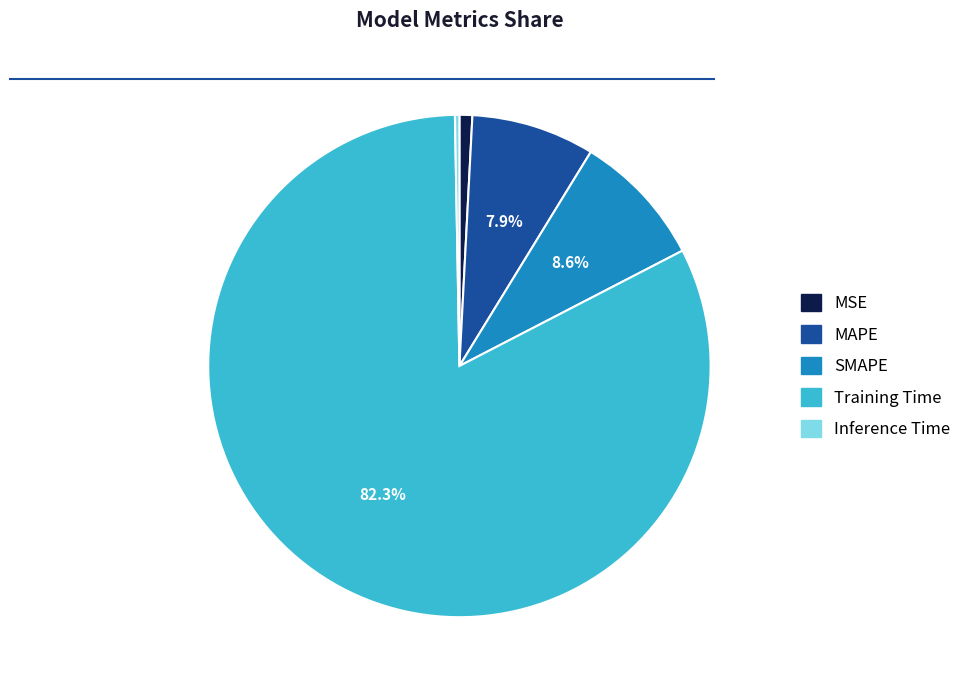

To the nearest percent, what is the difference between the largest and smallest slice percentages?

82%